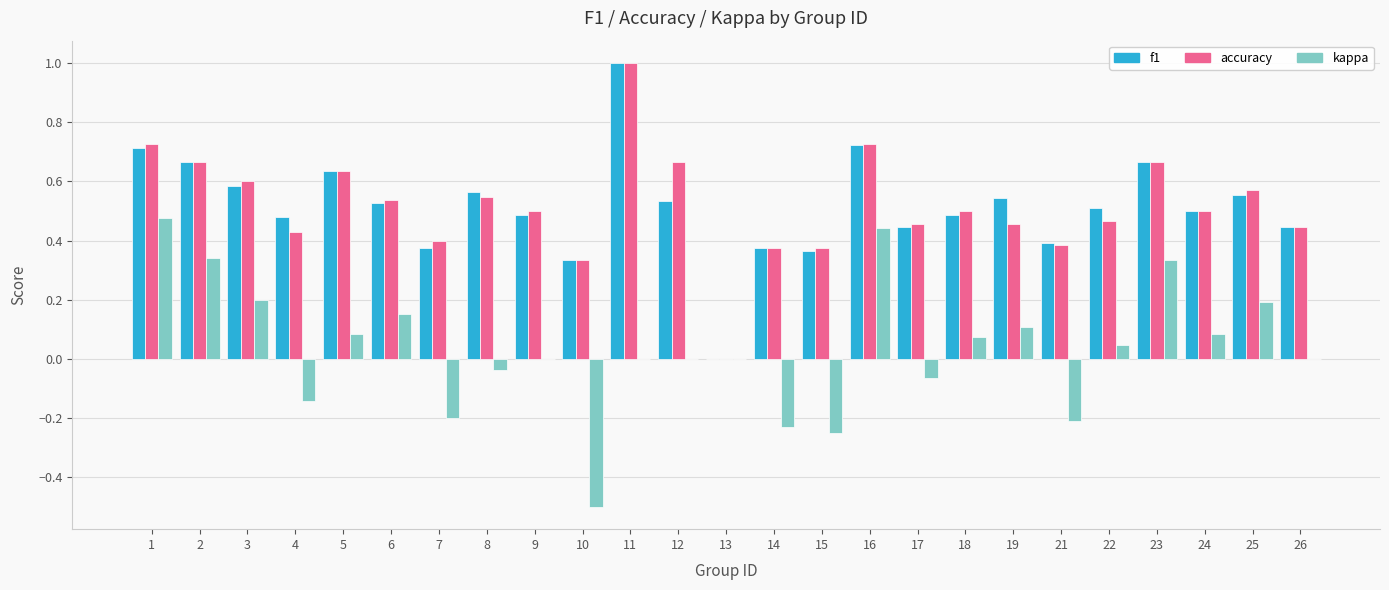

Which category has the highest value across all series?

11